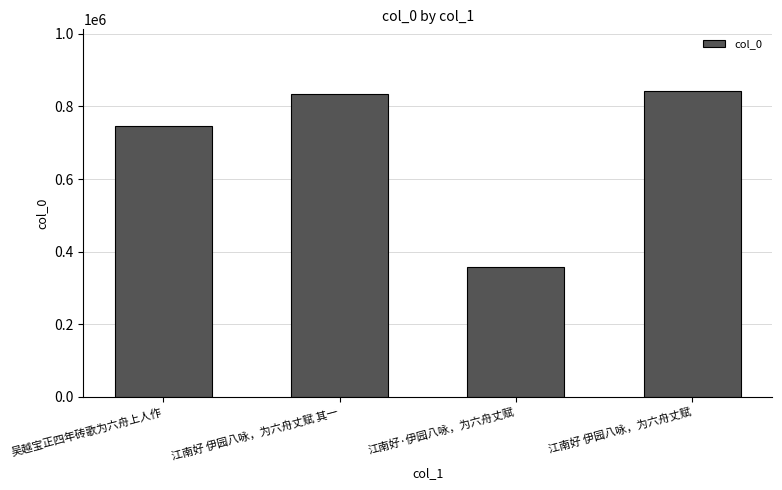

Rank the categories by value from lowest to highest.

江南好·伊园八咏，为六舟丈赋, 吴越宝正四年砖歌为六舟上人作, 江南好 伊园八咏，为六舟丈赋 其一, 江南好 伊园八咏，为六舟丈赋